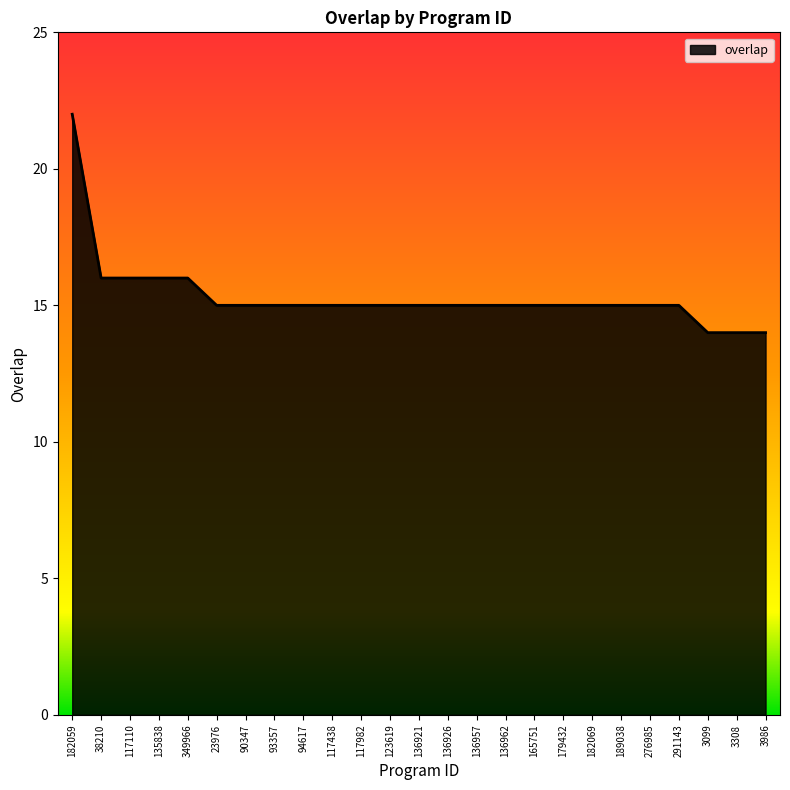

What position from the right is 3986?

1